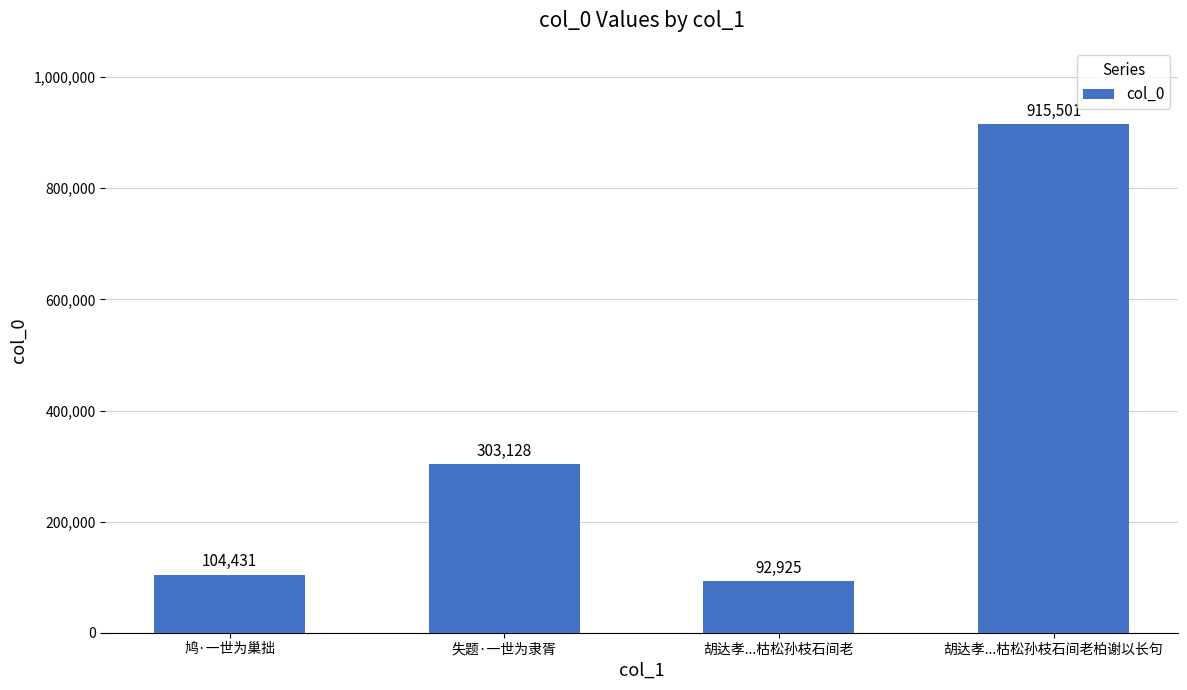

Does the chart contain any negative values?

No